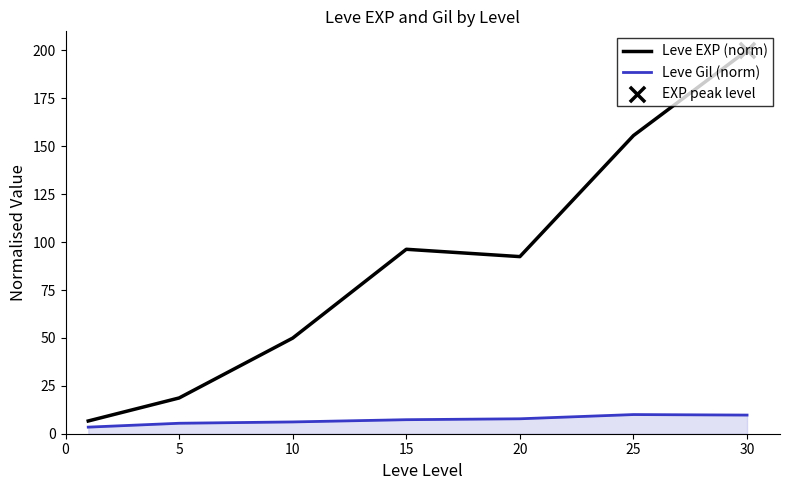

At how many categories does at least one series exceed 39?

5